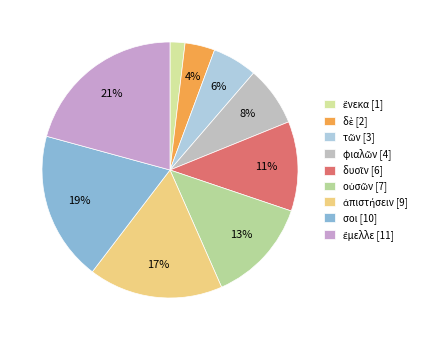

What is the ratio of the value at σοι to the value at οὐσῶν?

1.4